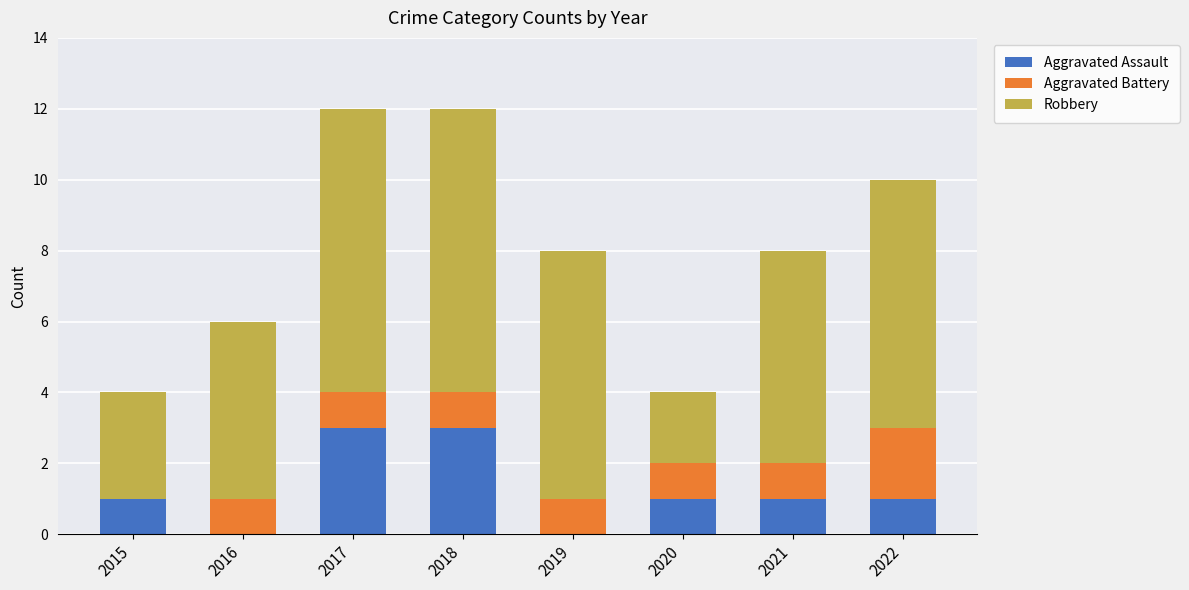

What are all the series names shown in the legend?

Aggravated Assault, Aggravated Battery, Robbery